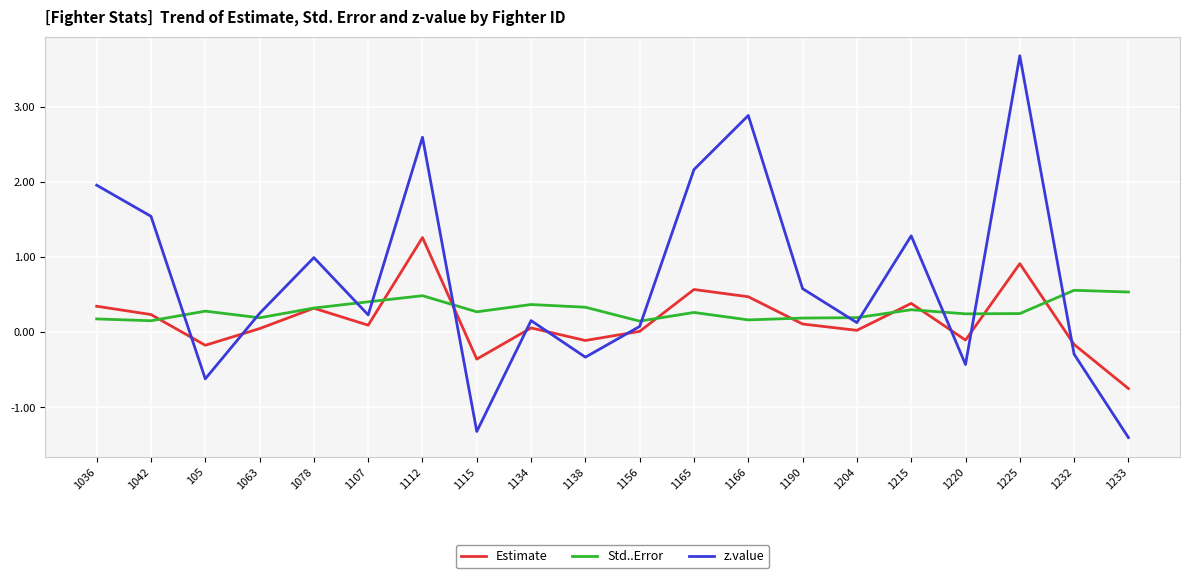

The value of Std..Error at 1190 is 0.2. True or false?

True